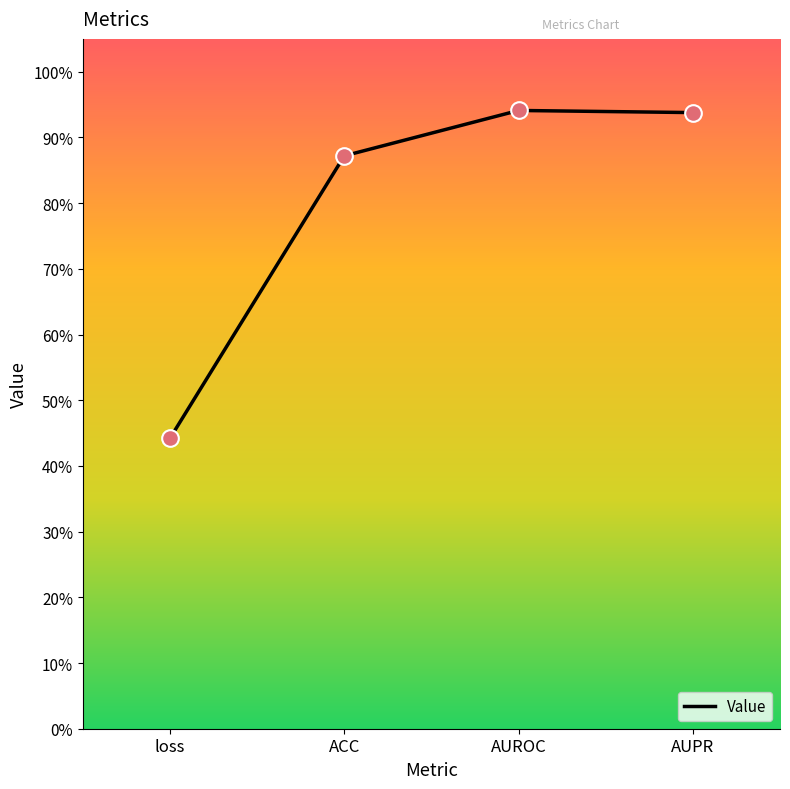

Between AUPR and ACC, which is larger?

AUPR